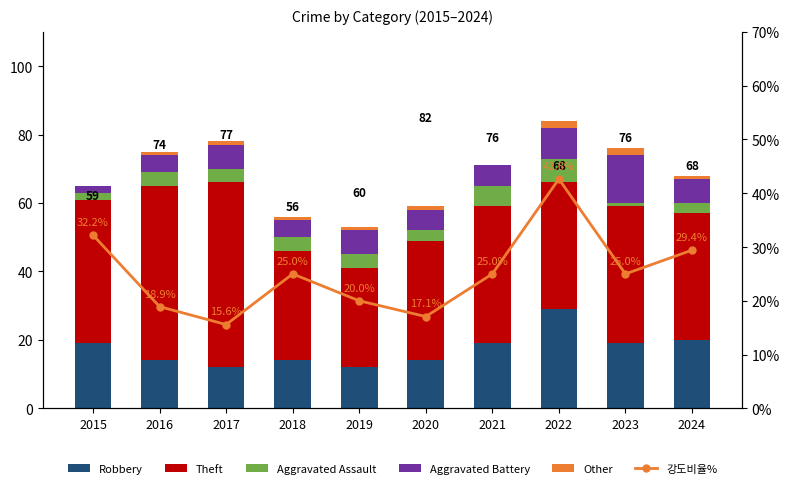

Is it true that Other equals 2.0 at 2023?

True